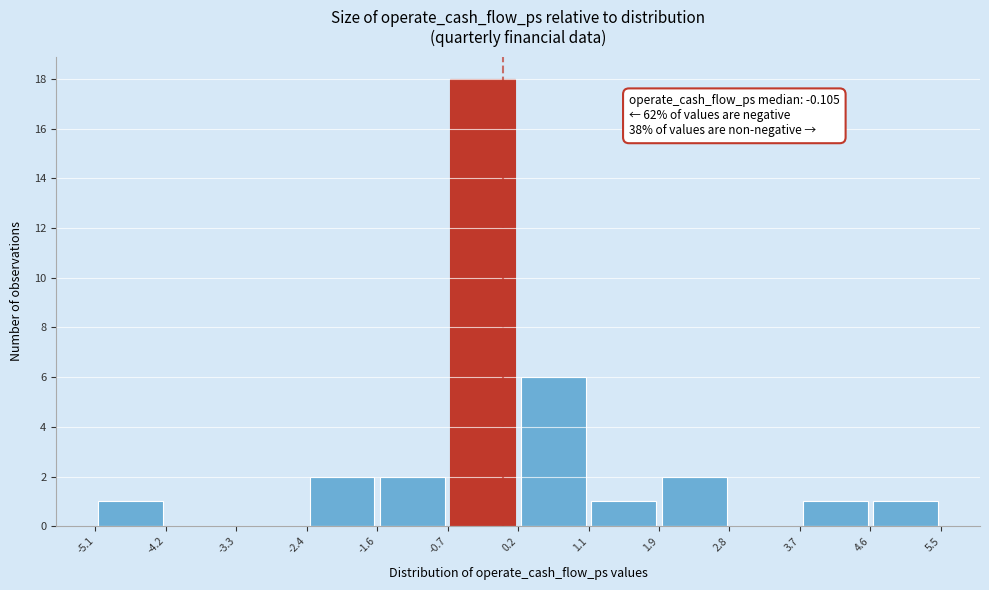

Which range on the x-axis has the tallest bar?

-0.7 to 0.2